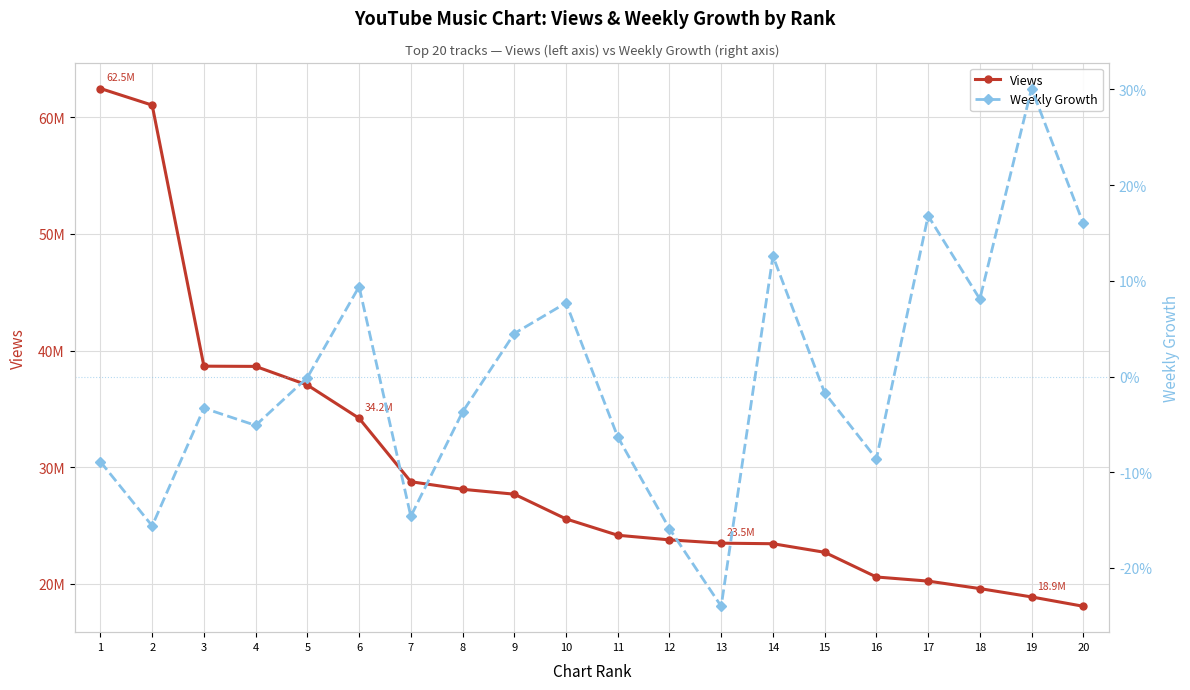

True or false: Views has a value of 28745956.3 at 16.

False